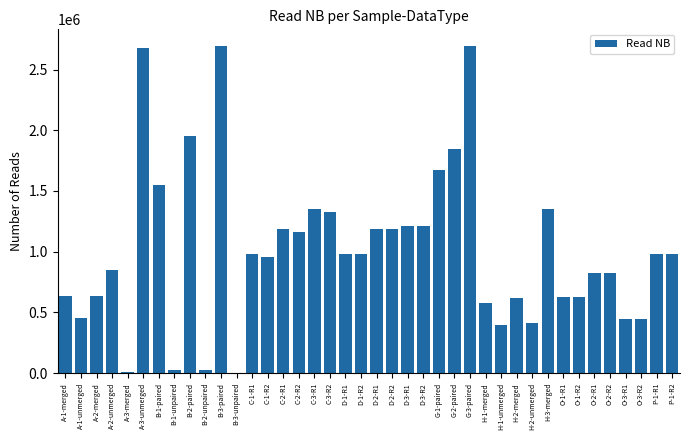

Approximately how many times larger is the value at H-2-unmerged compared to D-1-R1?

0.4